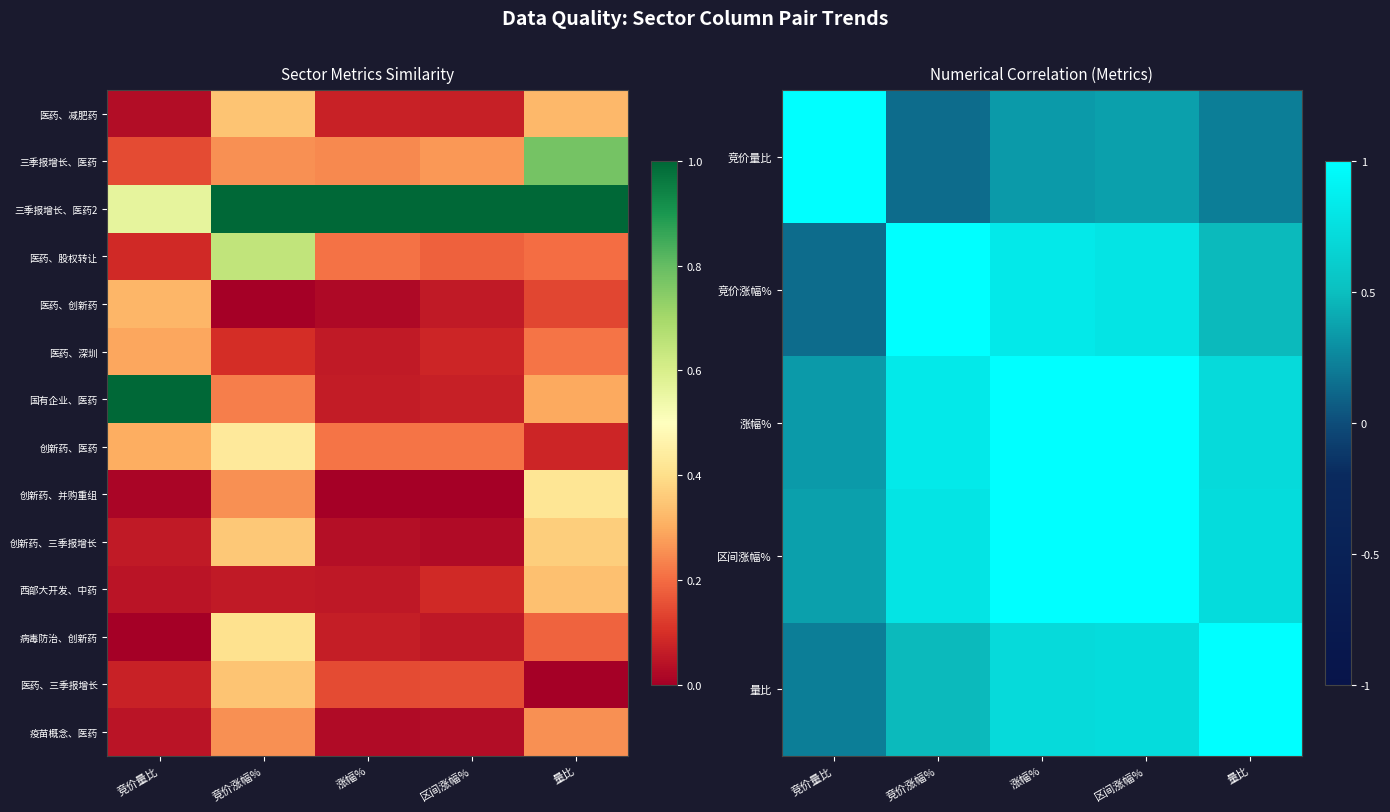

Between 涨幅% and 竞价涨幅%, which is larger?

涨幅%